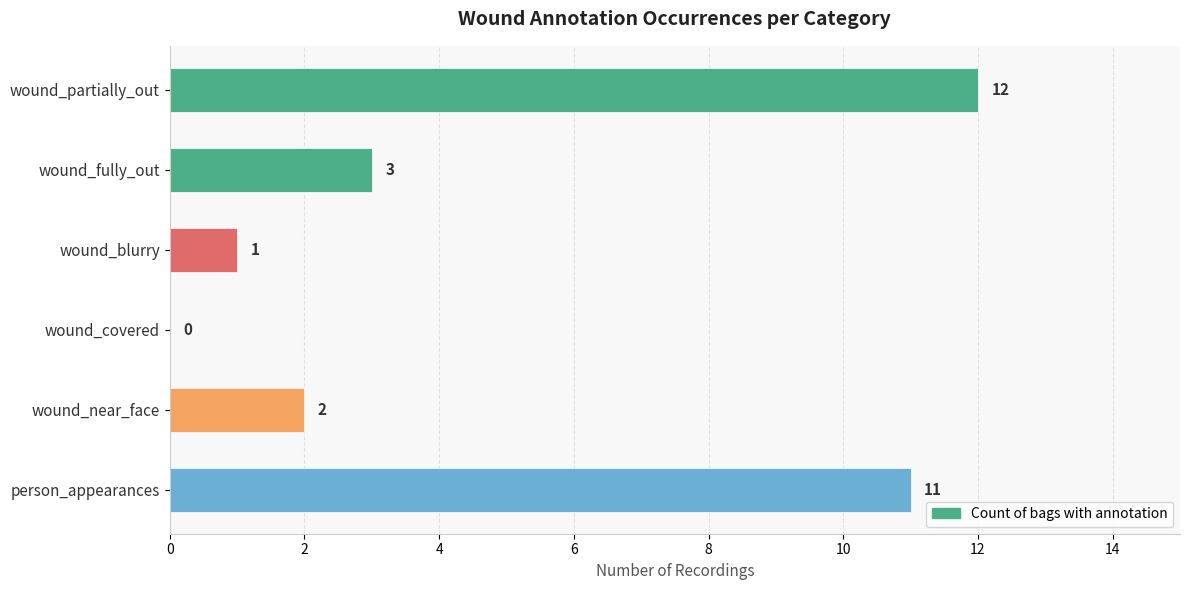

What is the sum of all values?

29